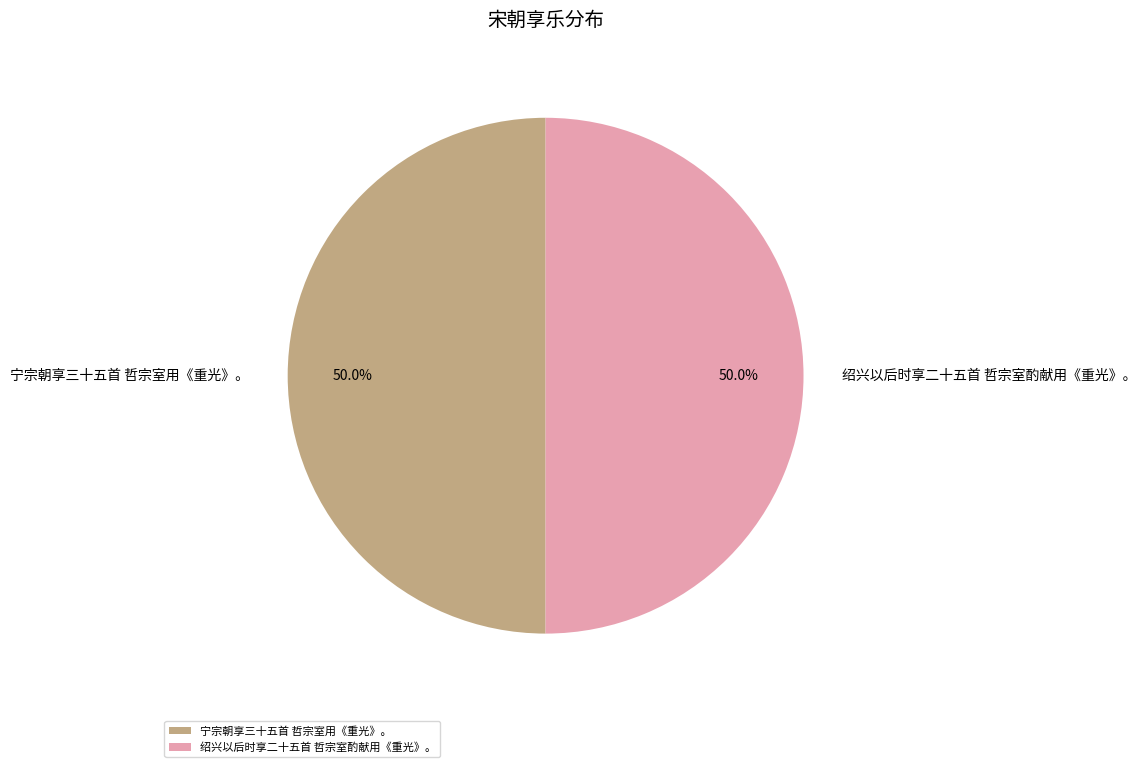

What is the ratio of the value at 绍兴以后时享二十五首 哲宗室酌献用《重光》。 to the value at 宁宗朝享三十五首 哲宗室用《重光》。?

1.0